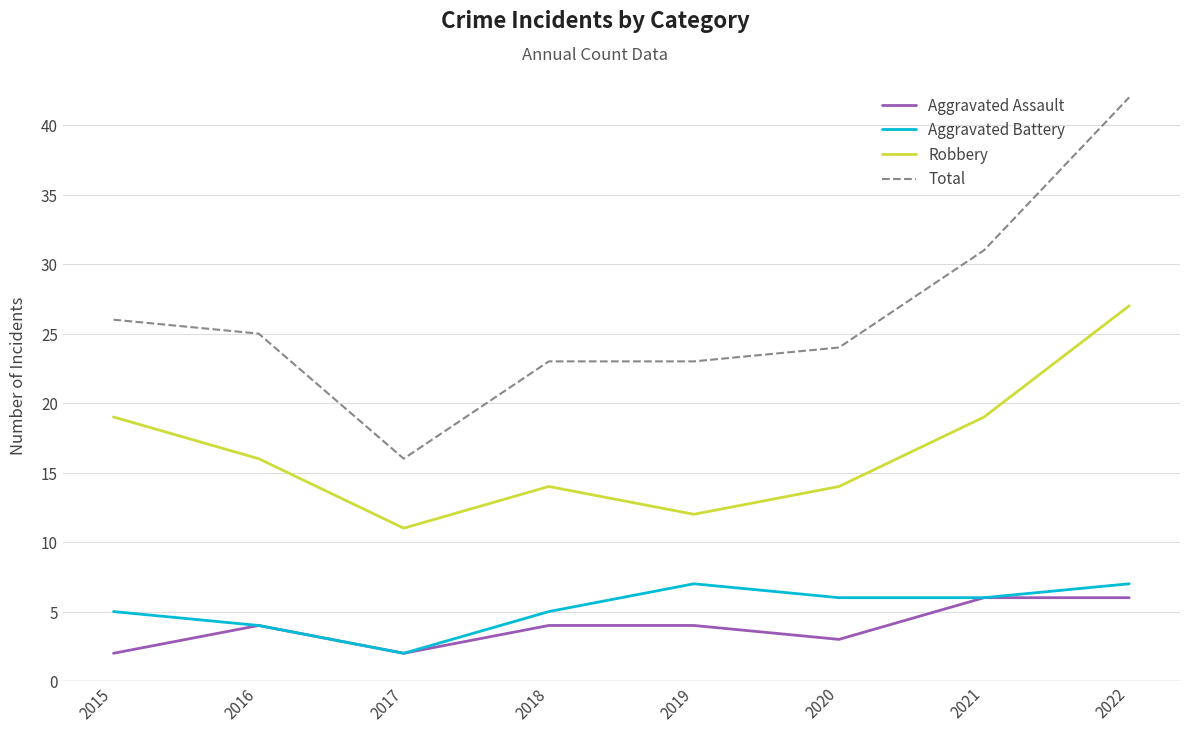

At which label does Robbery reach its minimum?

2017